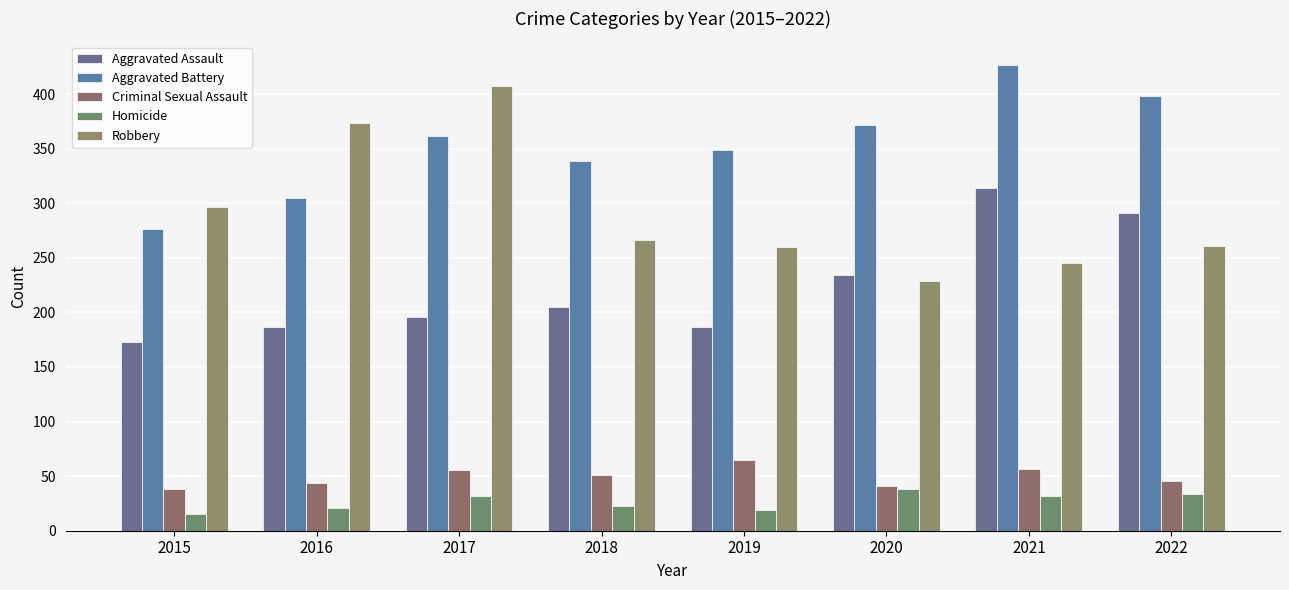

At which label does Aggravated Battery reach its peak?

2021